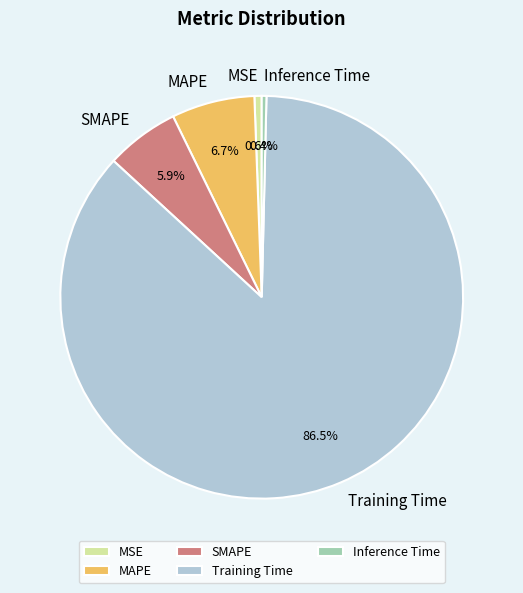

Which category accounts for the majority?

Training Time